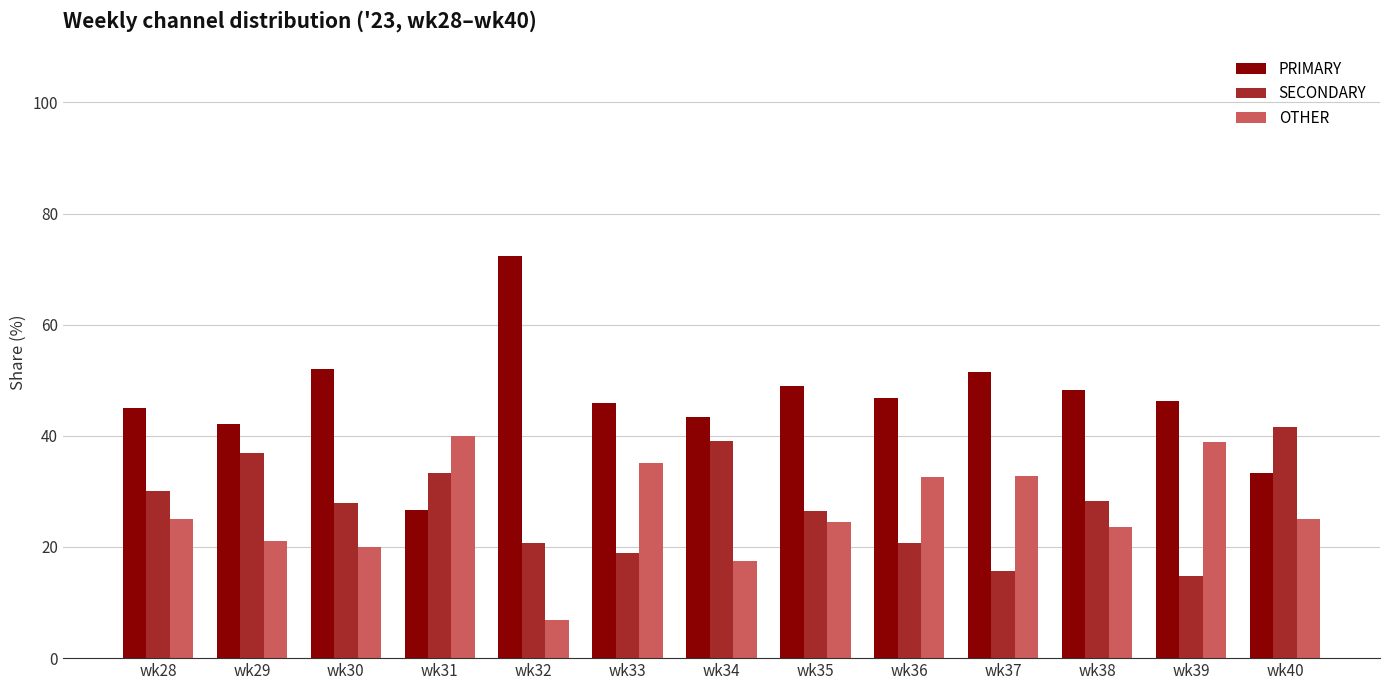

How many distinct data groups are displayed?

3